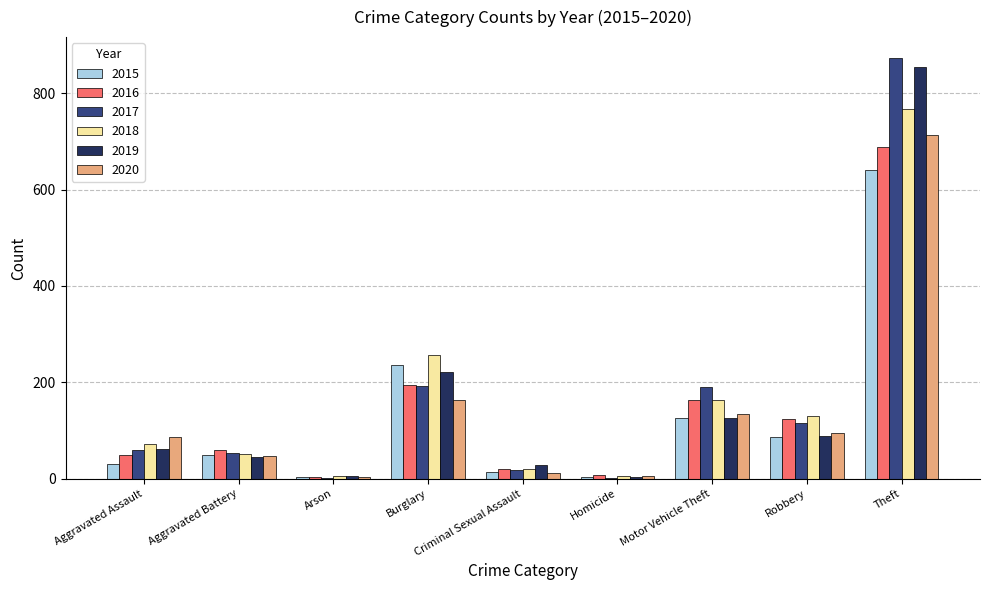

Does the chart contain stacked bars?

No